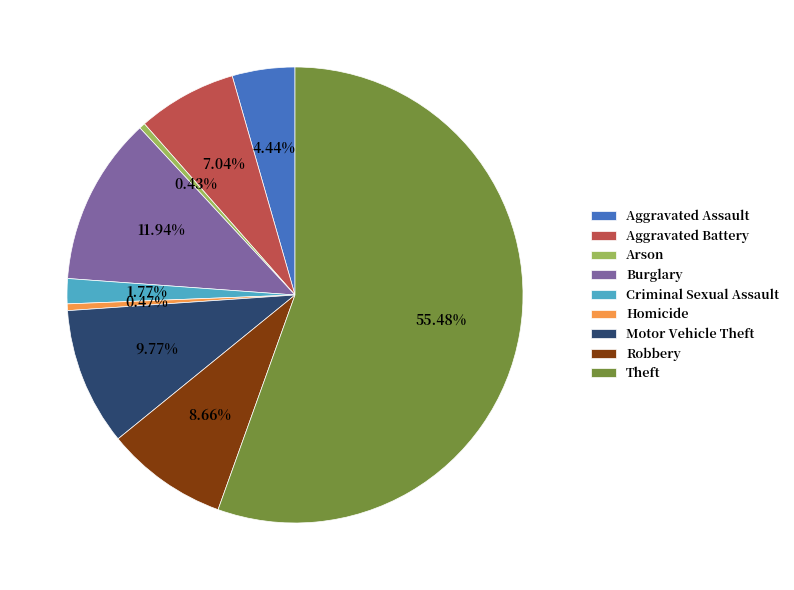

What percentage do Homicide and Burglary together represent?

12.4%